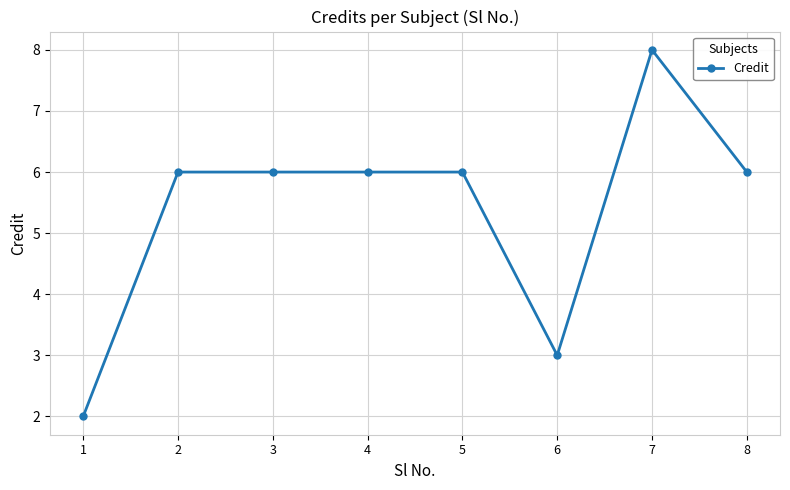

True or false: there are more than 0 points higher than both neighbors.

True